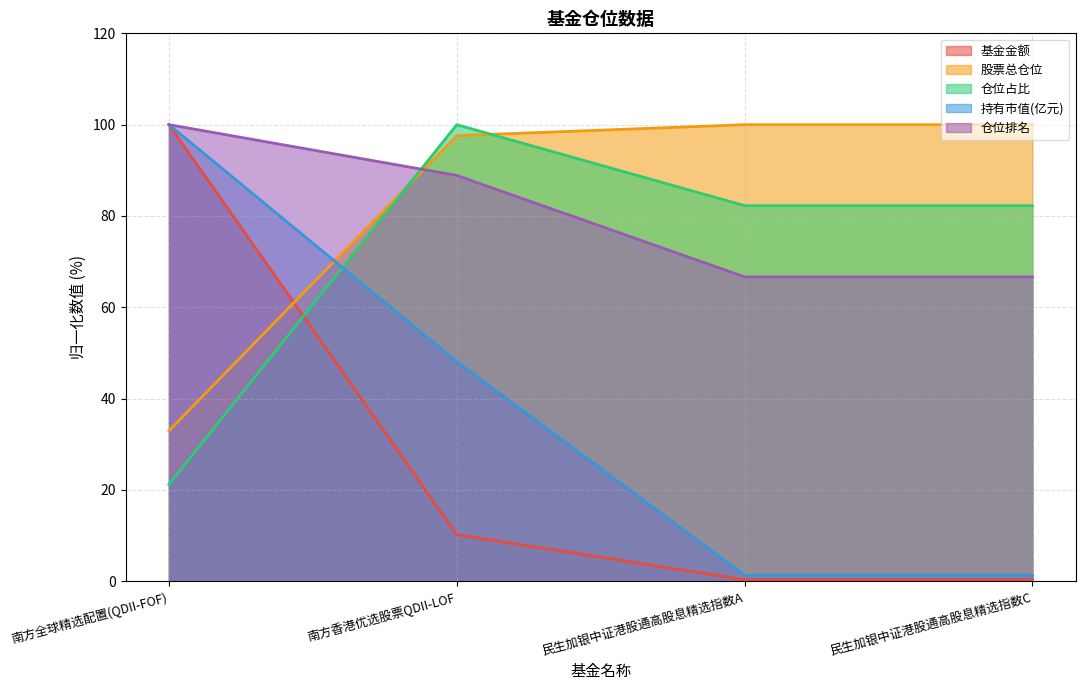

The value of 仓位占比 at 民生加银中证港股通高股息精选指数A is 130.9. True or false?

False